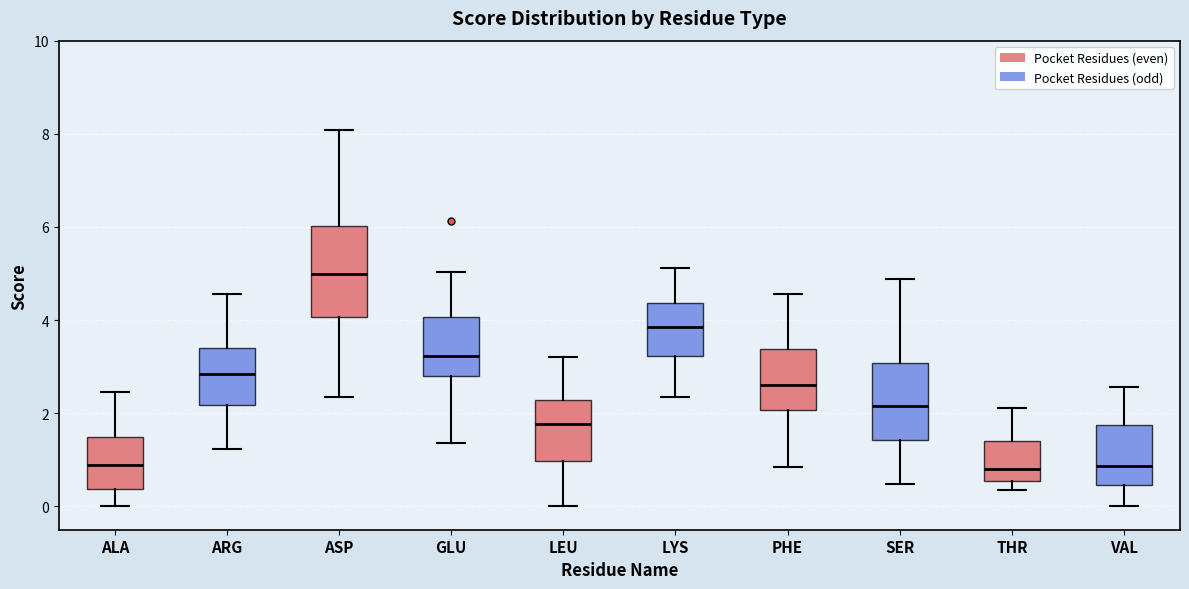

Where does the upper whisker of the box for VAL end on the y-axis? The values are not printed on the chart, so give them approximately, as read against the axis.

2.6